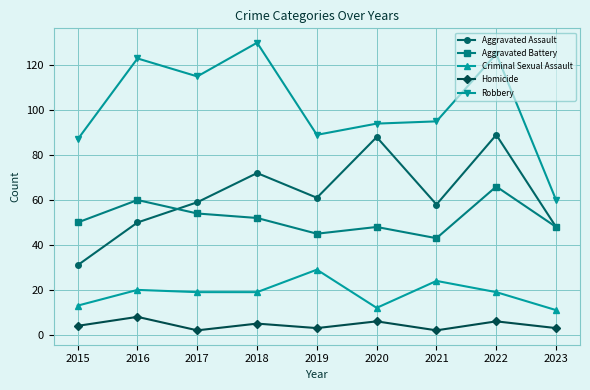

Which category has the lowest value in the Aggravated Assault series?

2015